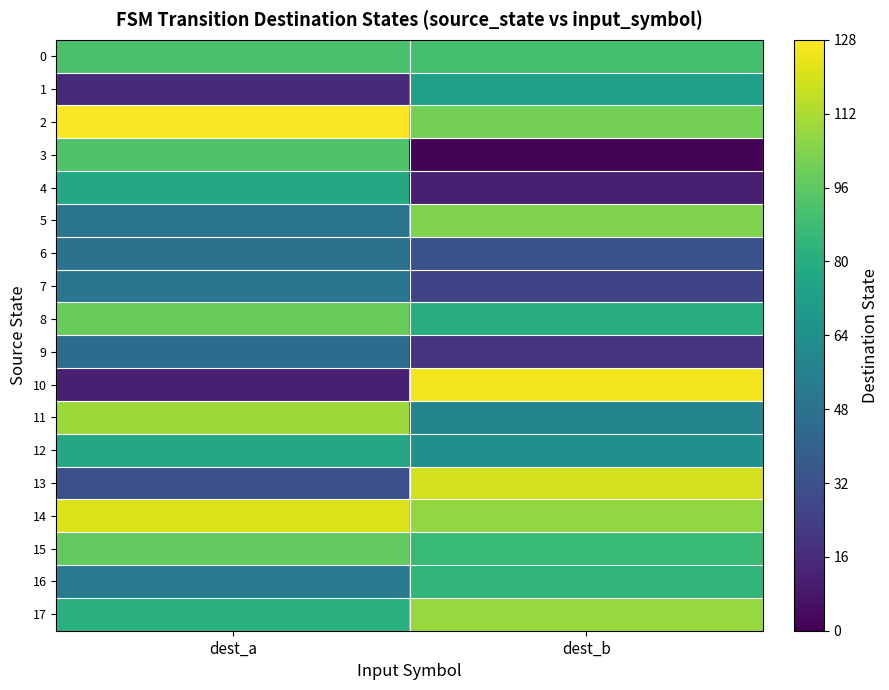

At which category is the sum across all series the highest?

dest_b